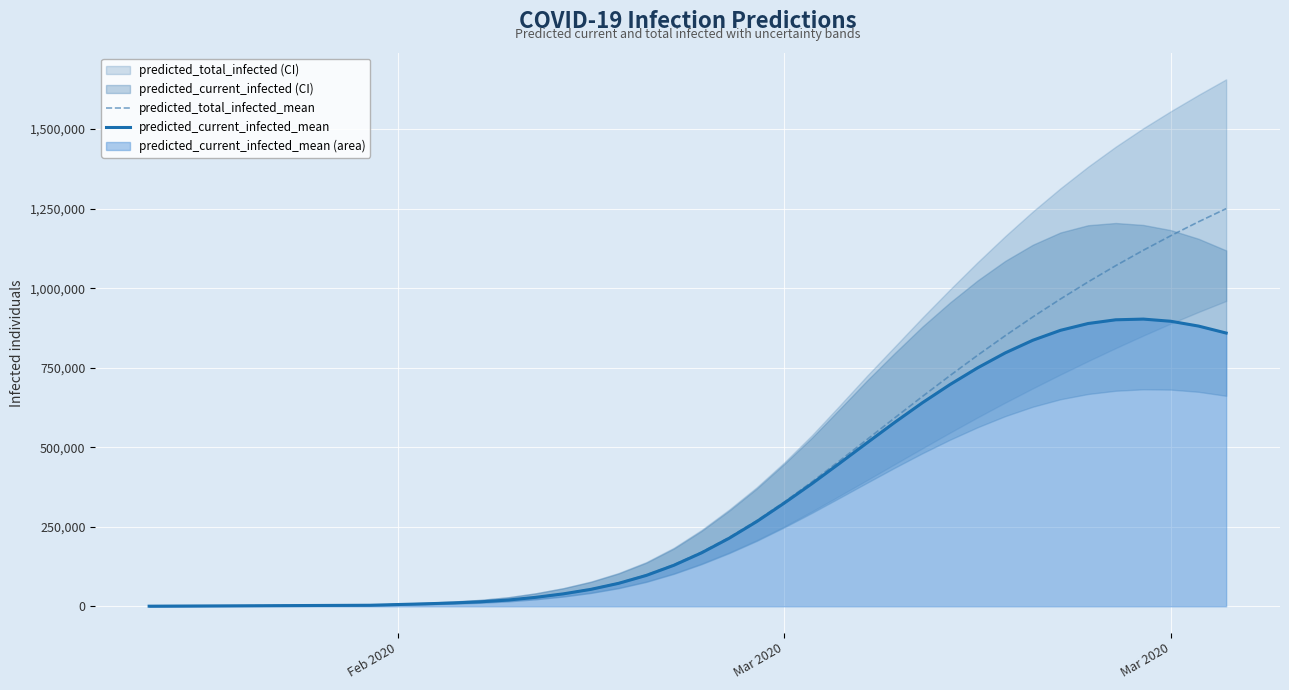

What is the value of the predicted_total_infected_mean point at the 30th from the left?

725222